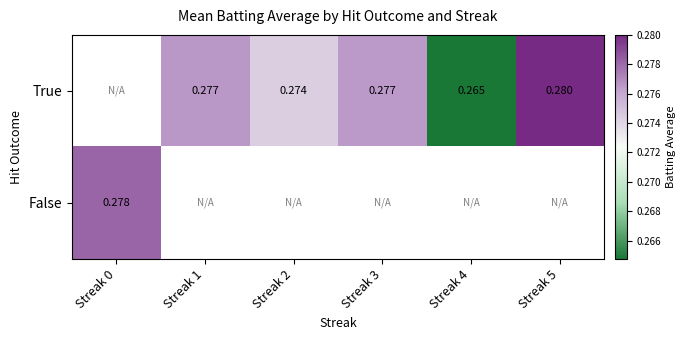

Is the value of False at Streak 0 greater than the value of True at Streak 3?

Yes